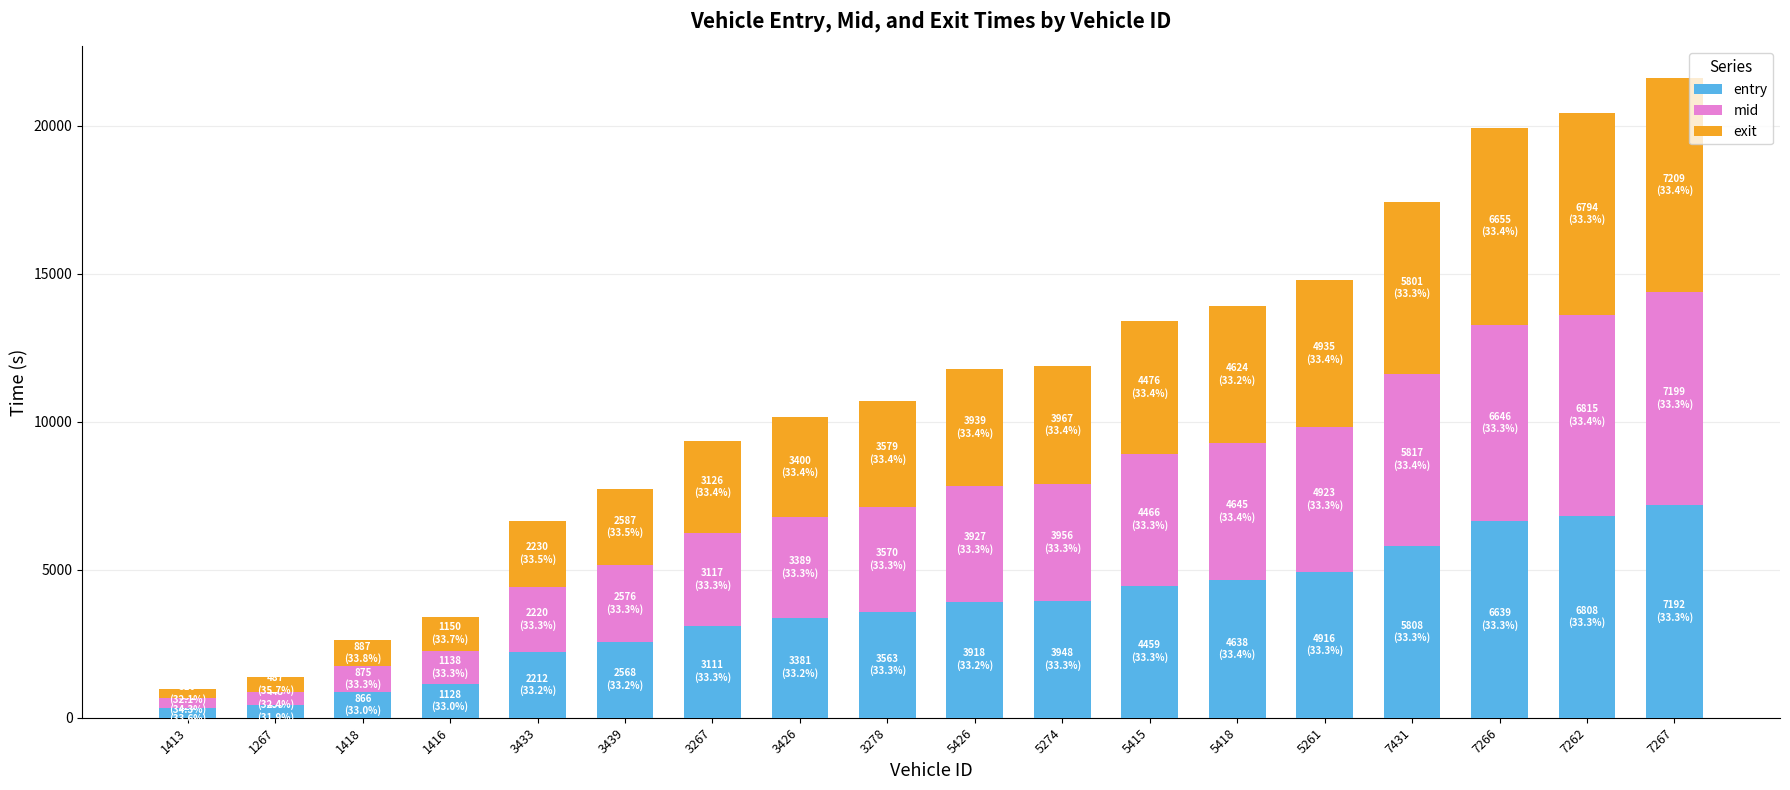

What is the difference between the entry values at 7431 and 5261?

892.3